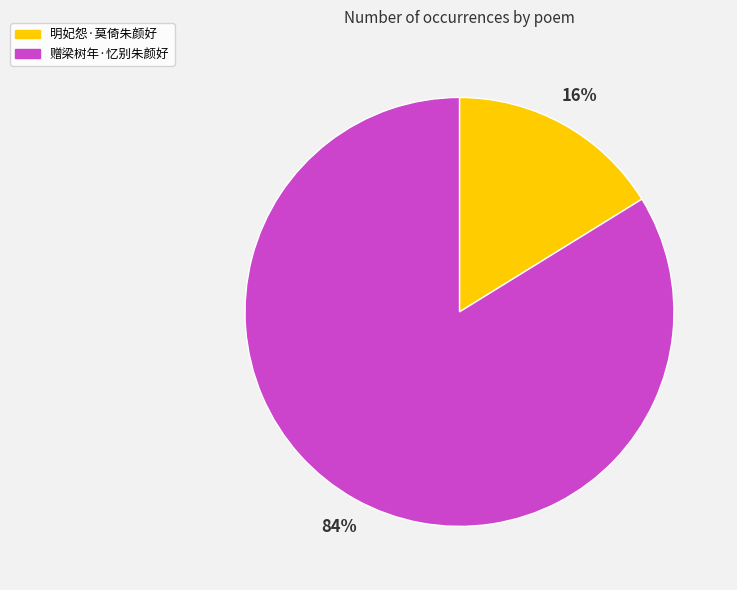

Which category has the smallest portion of the pie?

明妃怨·莫倚朱颜好